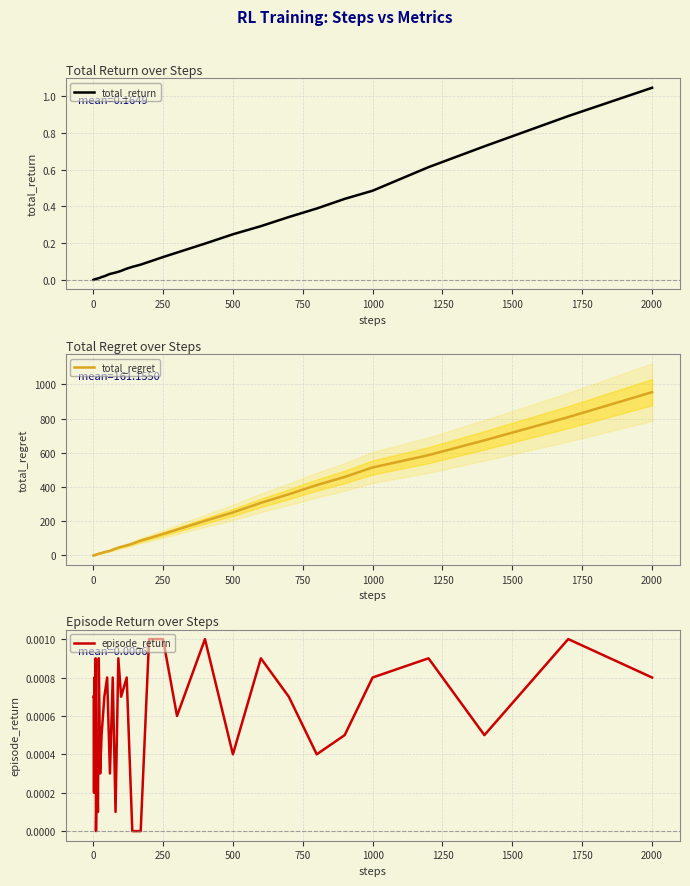

True or false: episode_return and total_return cross at least once.

False